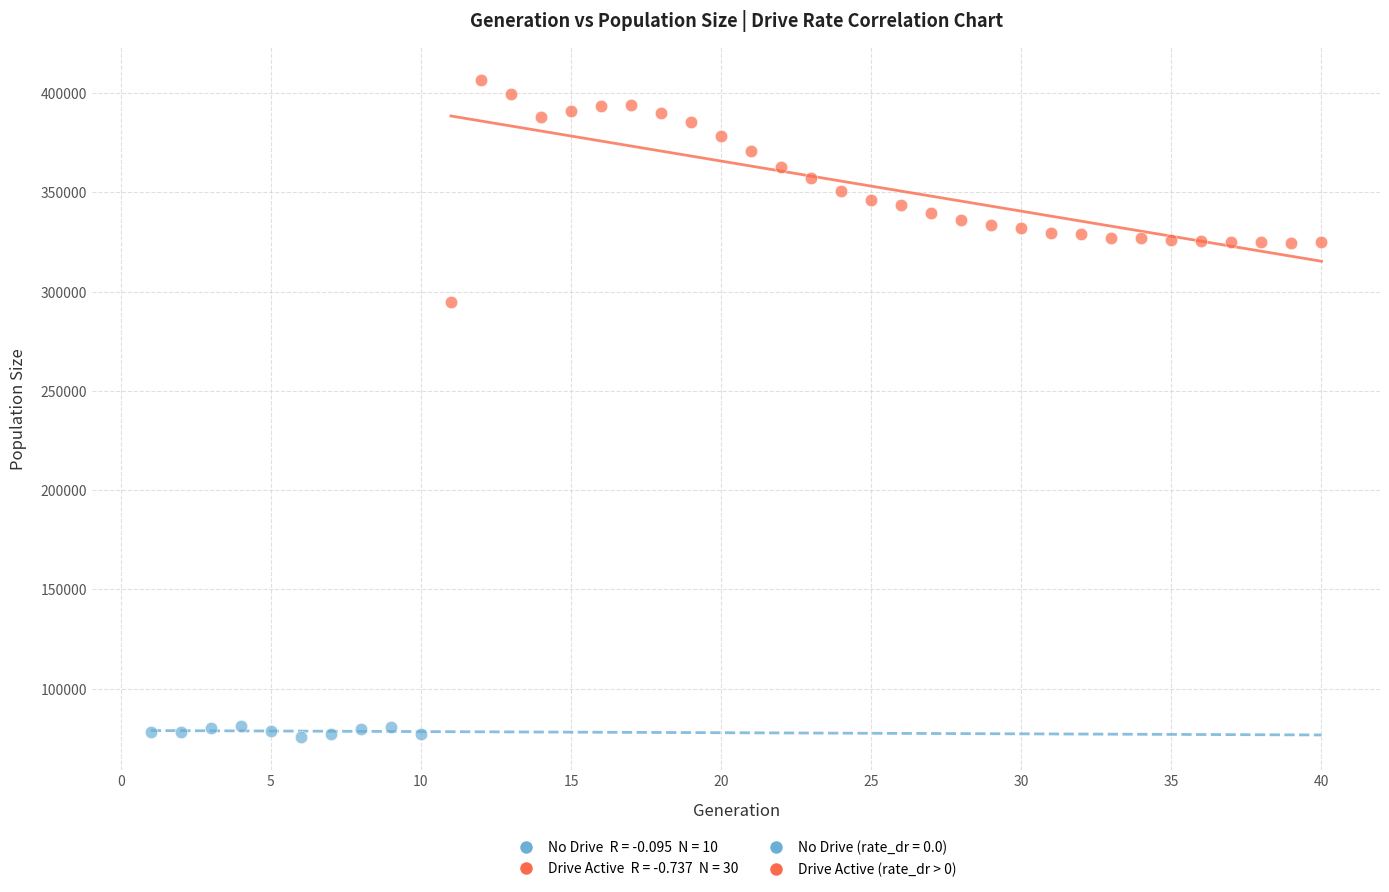

Which series has the widest spread of Y values?

Drive Active (rate_dr > 0)